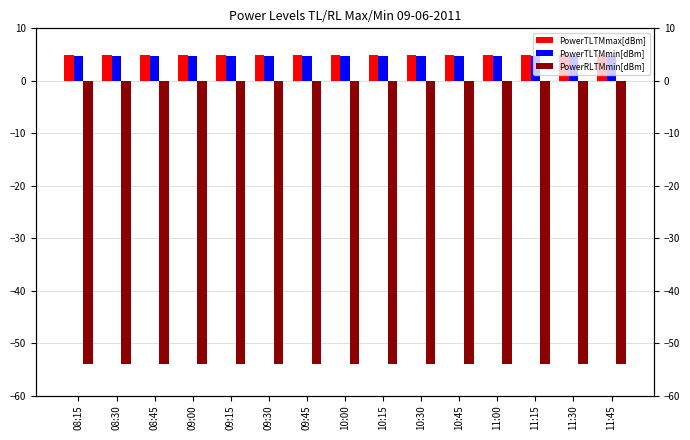

What is the spread (max minus min) of values at 09:45?

59.0